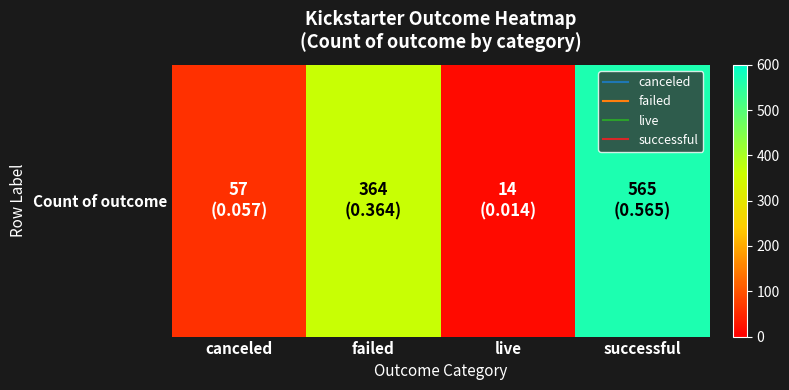

True or false: the data shows 14 at live.

True